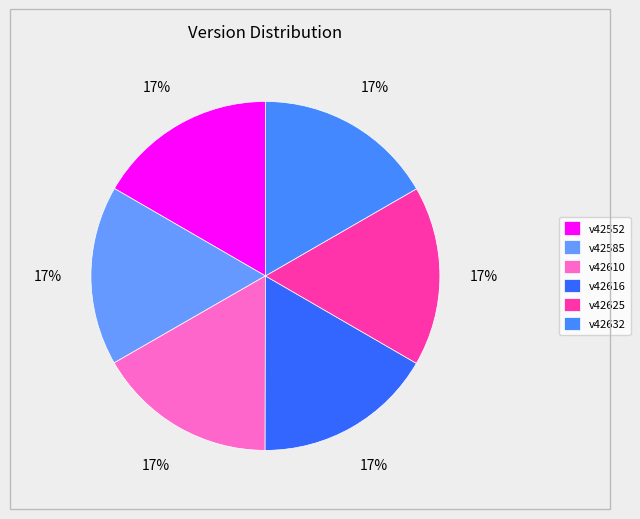

Count the number of slices in the pie.

6